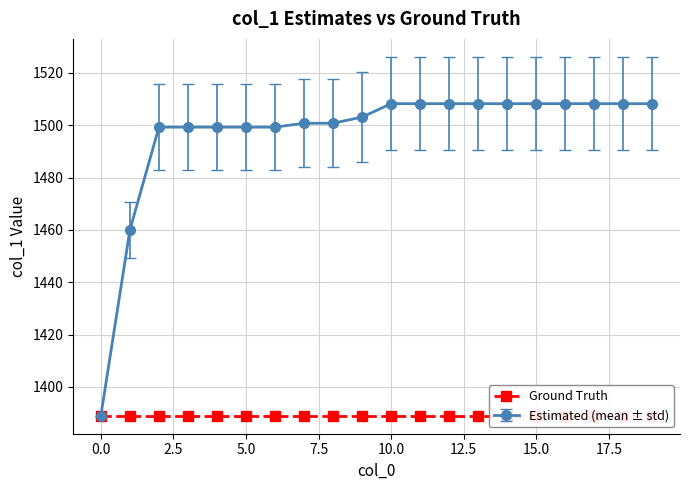

The value of Estimated (mean ± std) at 5.0 is 1499.3. True or false?

True